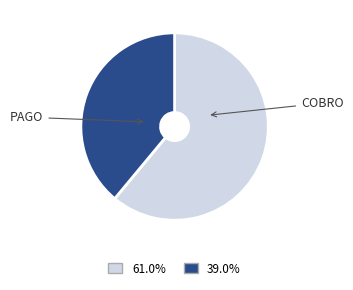

Does any single category account for the majority?

Yes